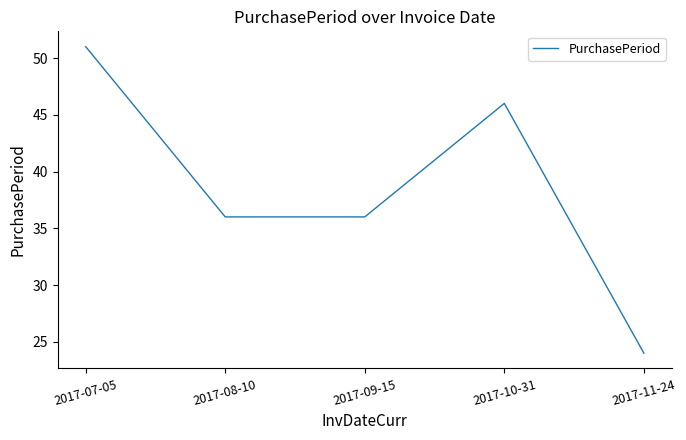

Does the chart display data point markers on the line(s)?

No